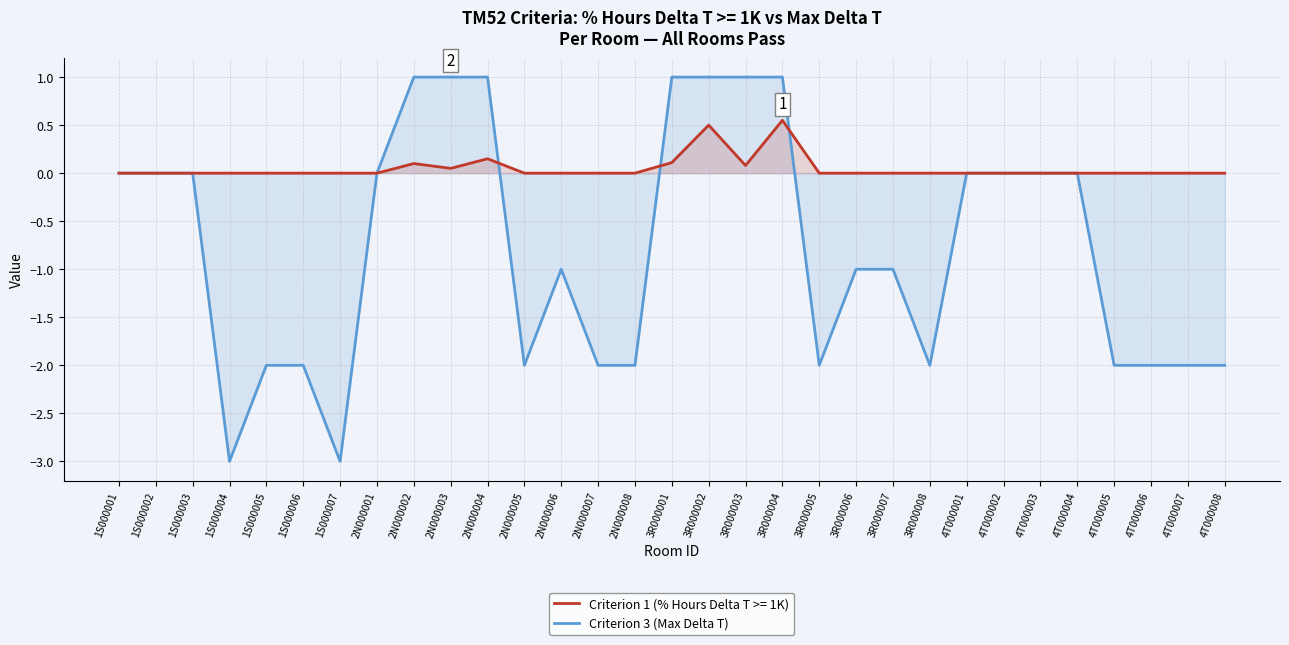

Count the number of values greater than -1.

15